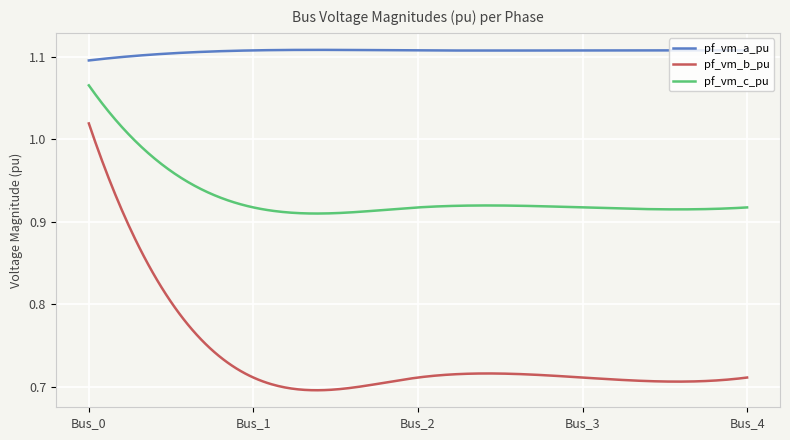

How many categories are shown in the chart?

300